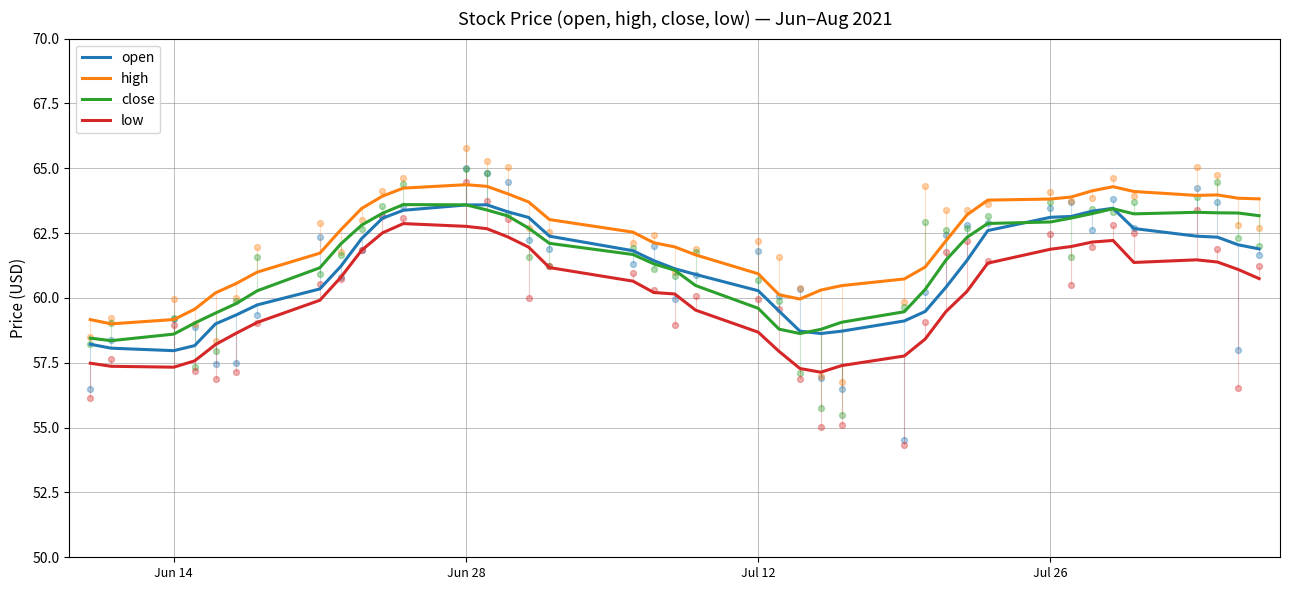

Which series reaches the maximum Y coordinate?

high